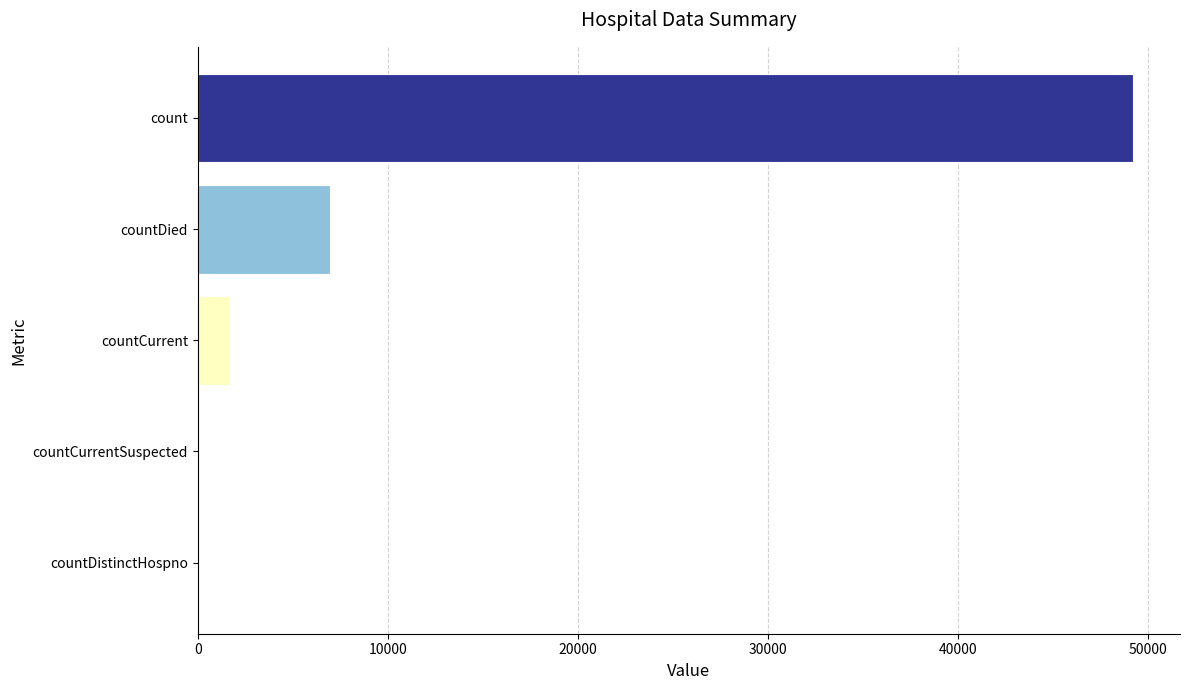

True or false: the data shows 29049 at count.

False